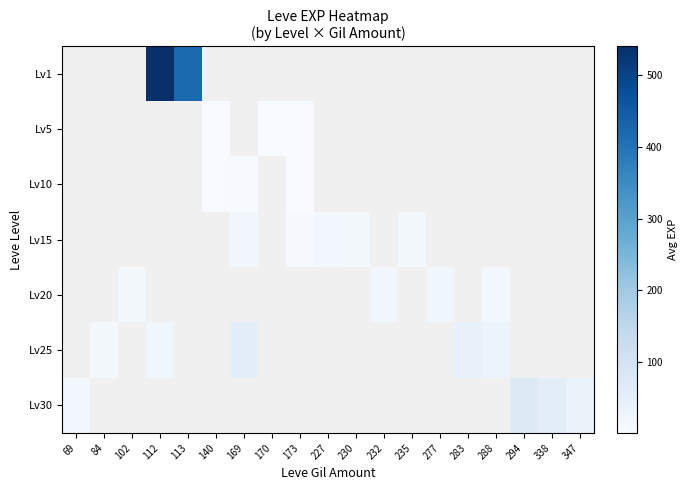

The Lv15 series shows 16.6 at 230. True or false?

False